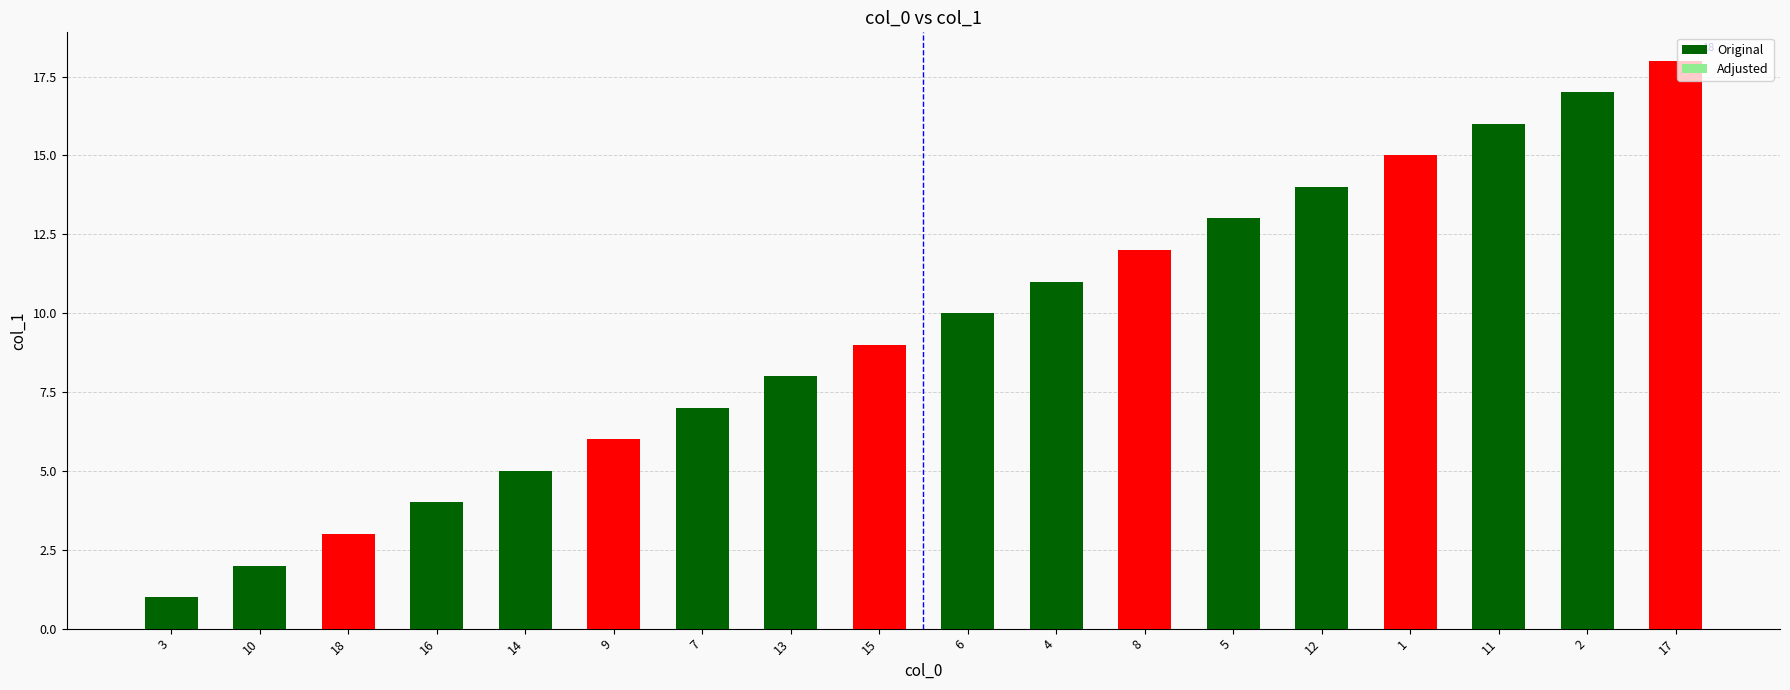

True or false: the data shows 16 at 11.

True